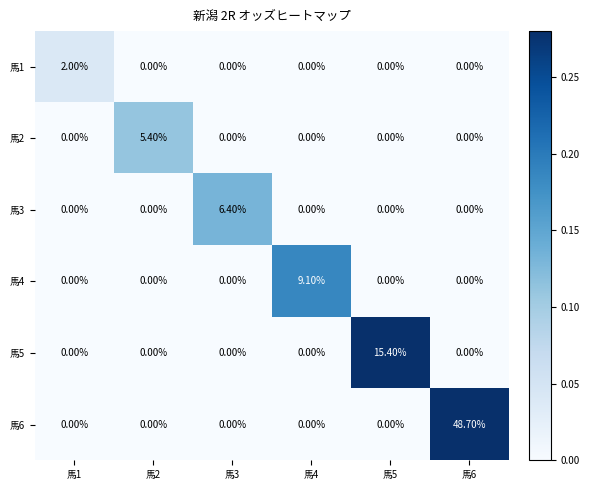

What is the sum of all 馬3 values?

6.4